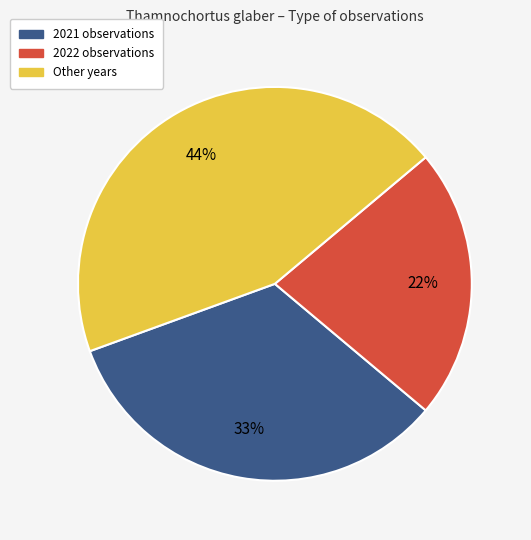

To the nearest percent, what is the difference between the largest and smallest slice percentages?

22%